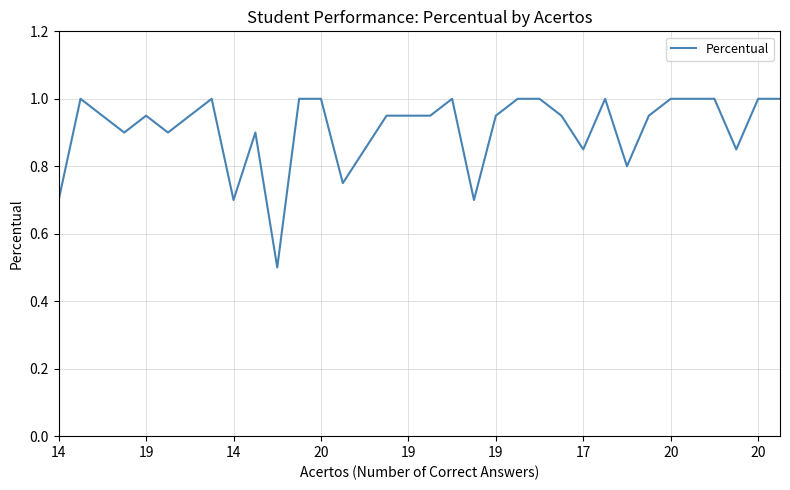

What is the maximum value shown in the chart?

1.0